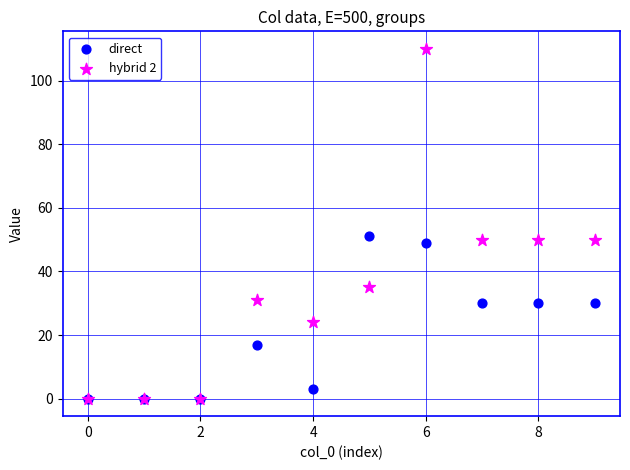

What are all the series names shown in the legend?

direct, hybrid 2